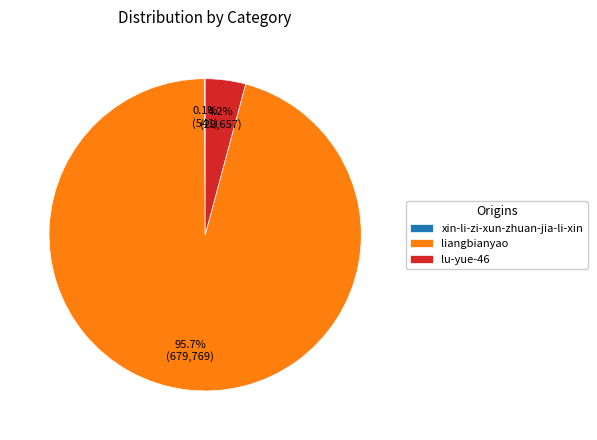

To the nearest percent, what is the combined percentage of liangbianyao and lu-yue-46?

100%